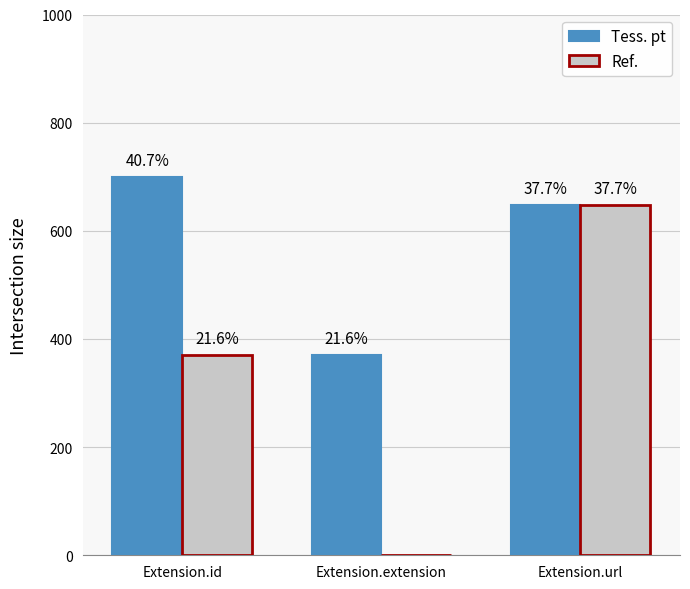

Which label corresponds to the smallest value in the chart?

Extension.extension